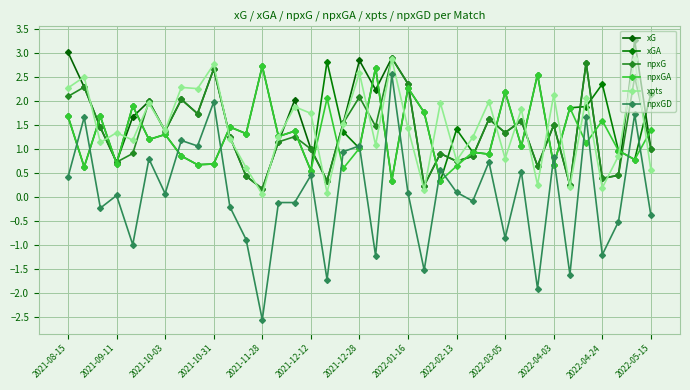

True or false: xpts and xG intersect in this chart.

True